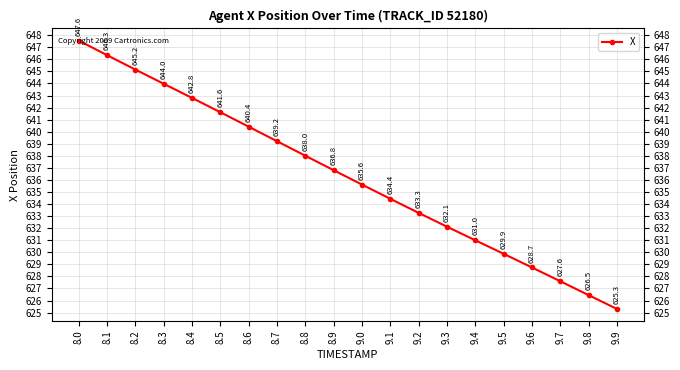

Rank the categories by value from lowest to highest.

9.9, 9.8, 9.7, 9.6, 9.5, 9.4, 9.3, 9.2, 9.1, 9.0, 8.9, 8.8, 8.7, 8.6, 8.5, 8.4, 8.3, 8.2, 8.1, 8.0